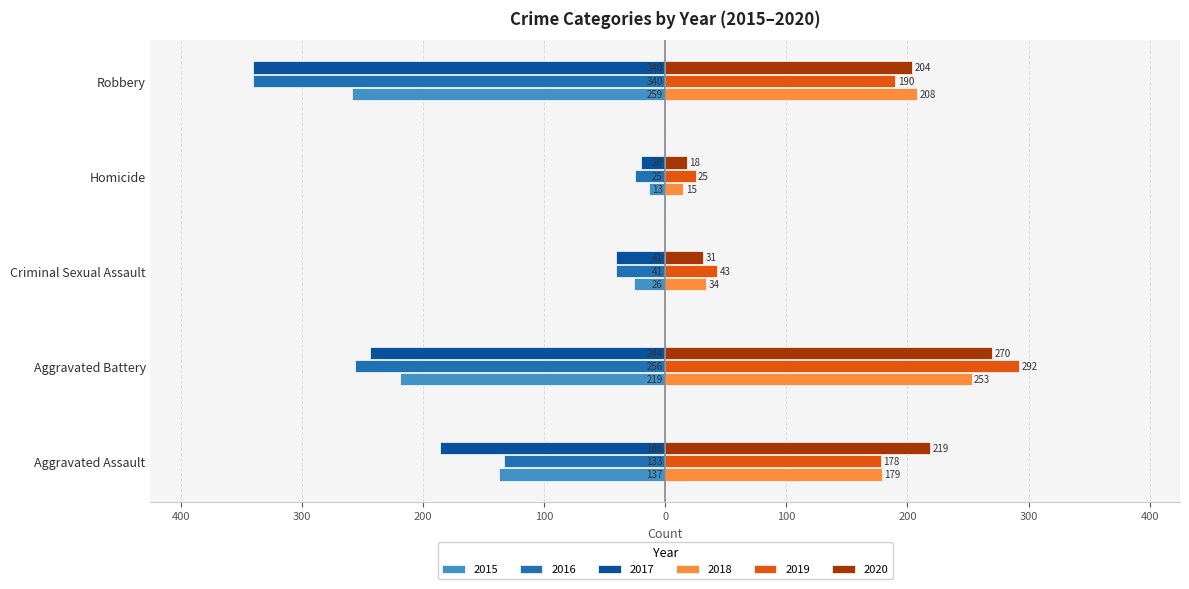

What are all the series names shown in the legend?

2015, 2016, 2017, 2018, 2019, 2020